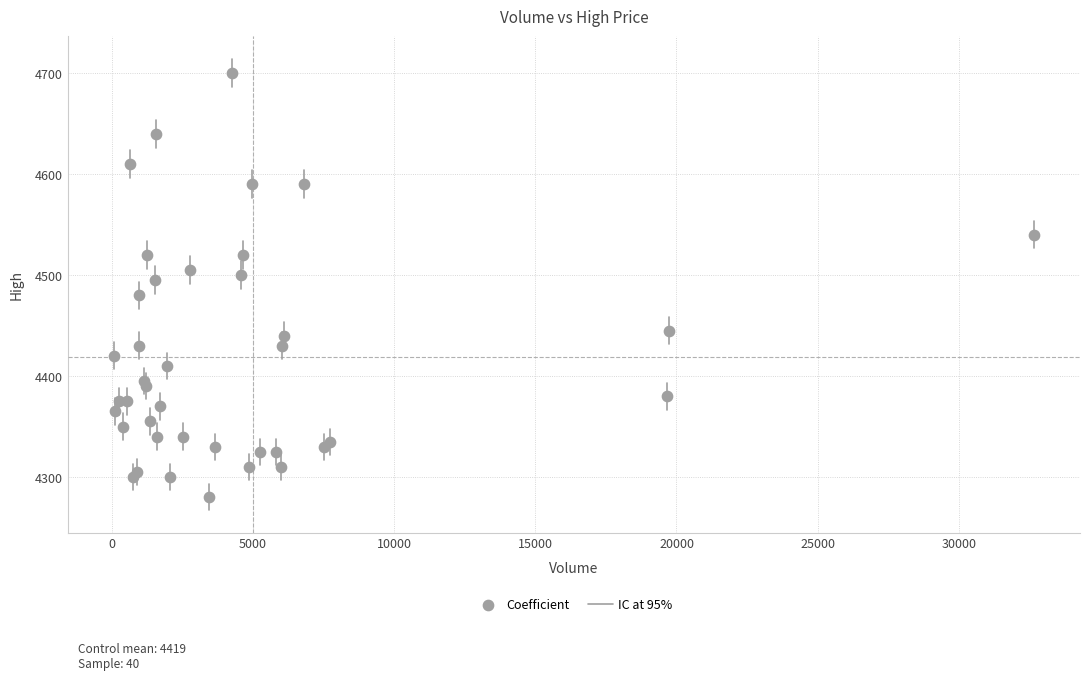

What Y value in the scatter plot is closest to 4490?

4495